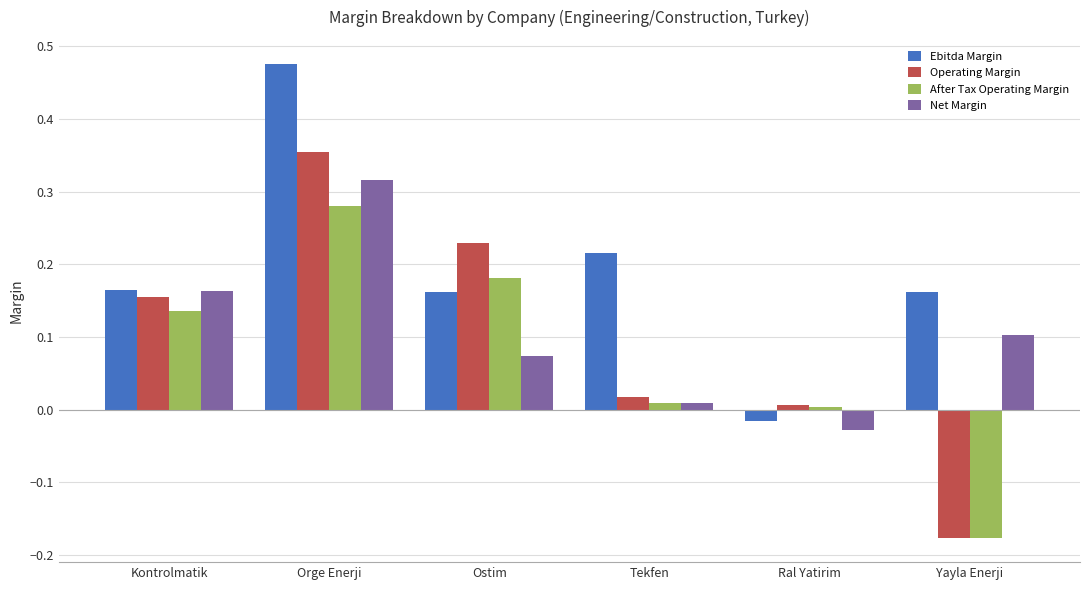

Which series has the widest spread of values?

Operating Margin